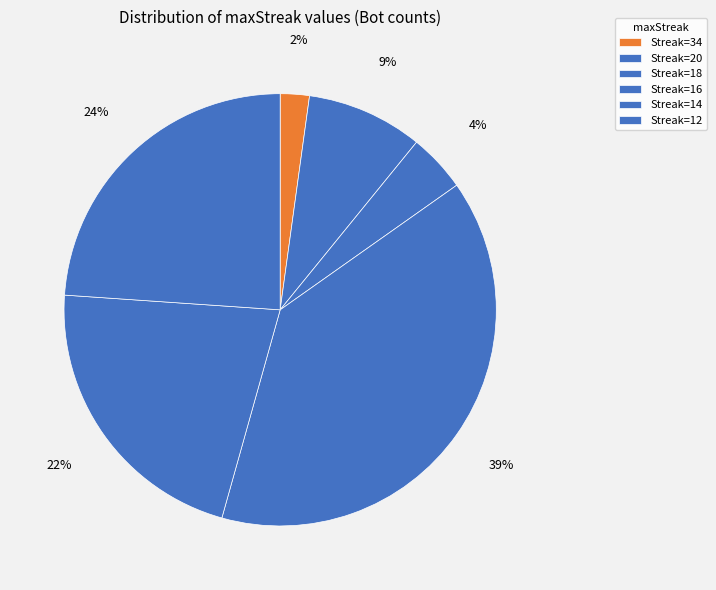

To the nearest percent, what is the average slice percentage?

17%